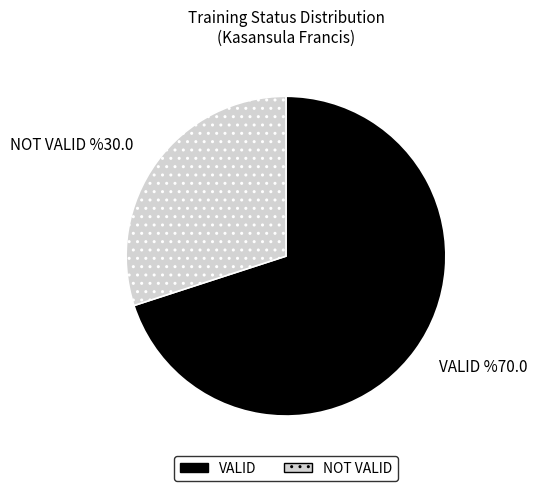

What is the largest slice in the pie chart?

VALID